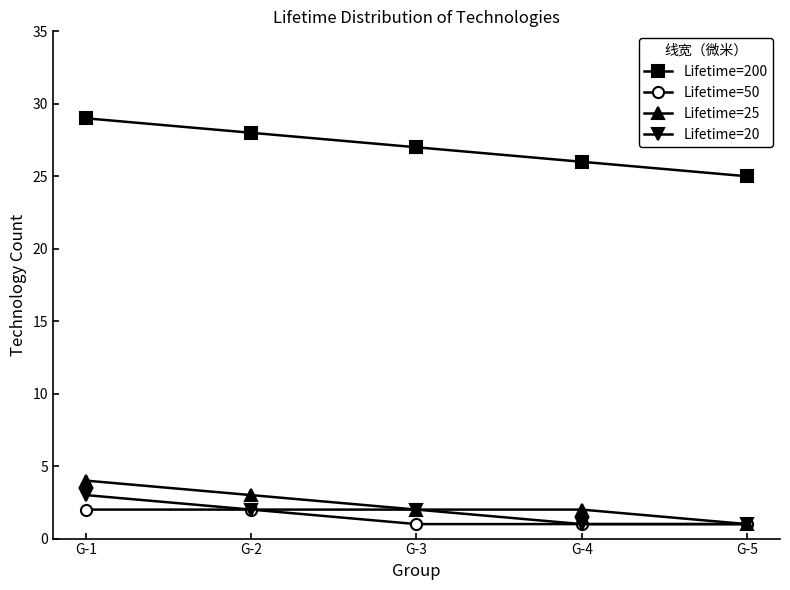

The Lifetime=50 series shows 2 at G-2. True or false?

True